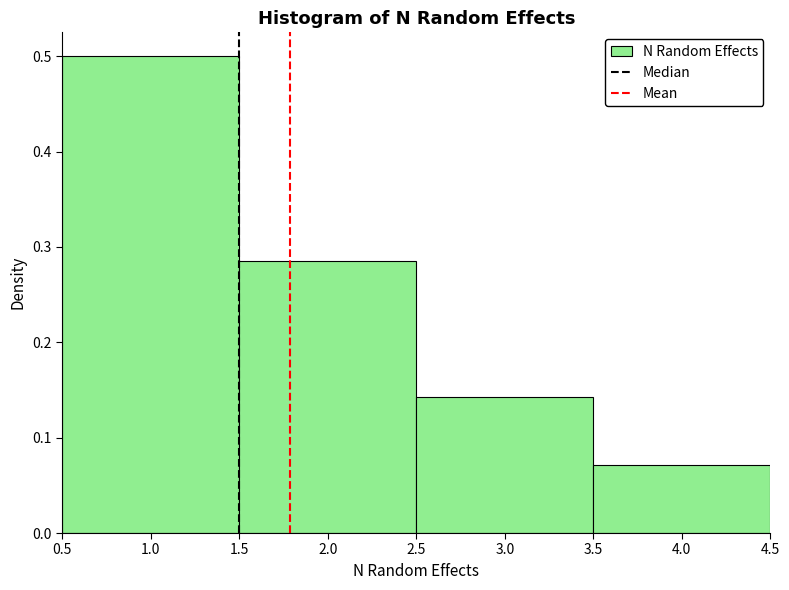

How tall is the bar that spans 2.5 to 3.5 on the x-axis? The values are not printed on the chart, so give them approximately, as read against the axis.

0.14